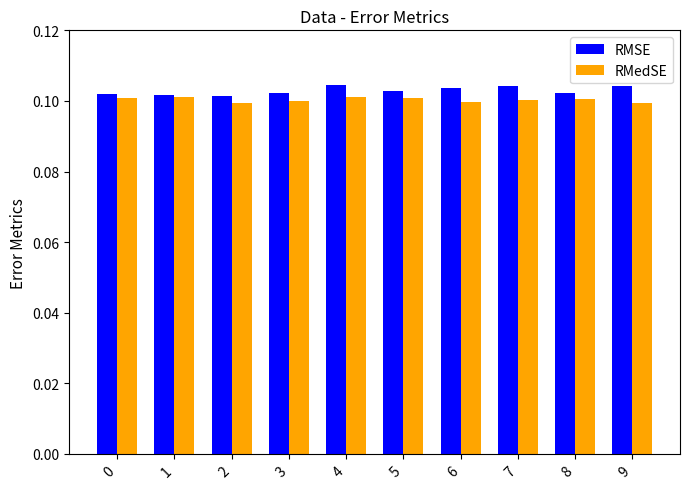

The RMedSE series shows 0.0 at 6. True or false?

False